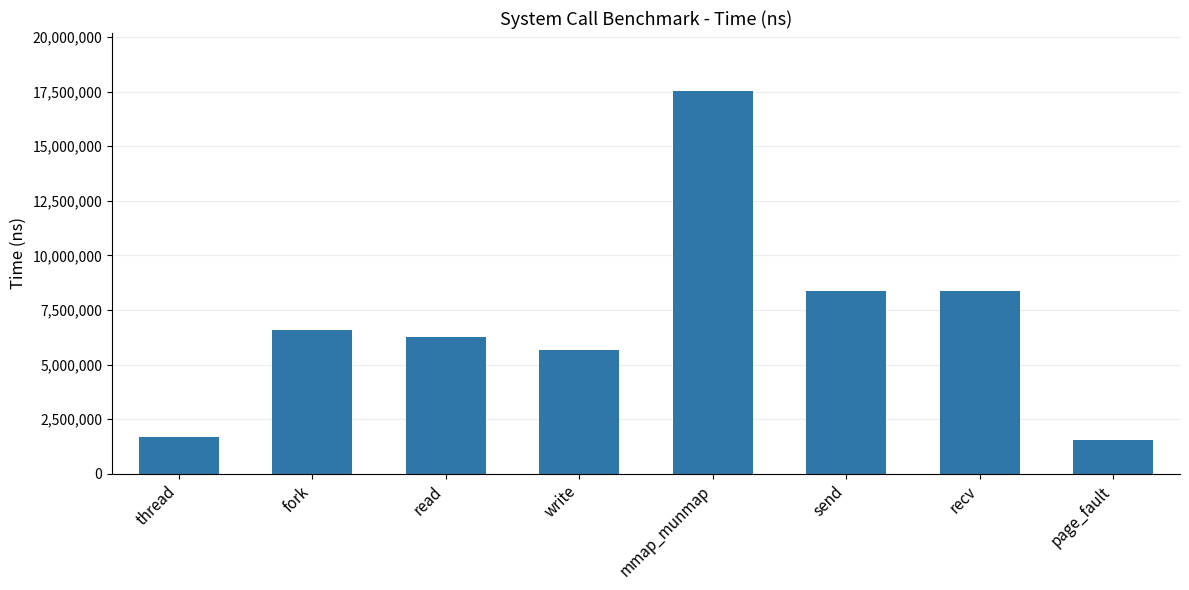

Are the bars horizontal?

No